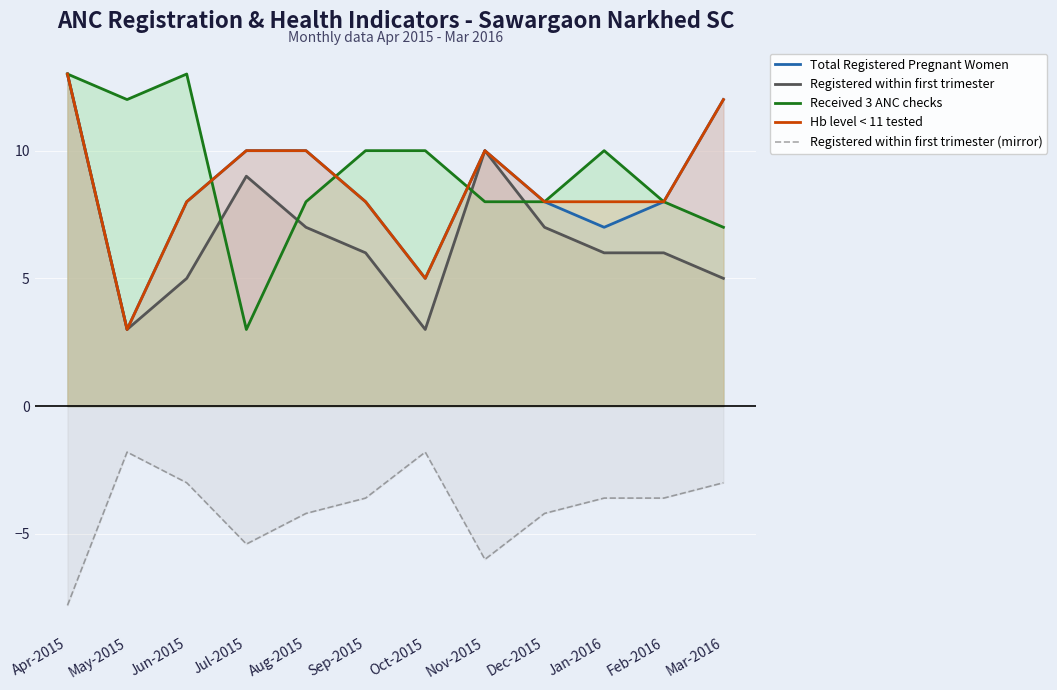

What is the maximum value for Registered within first trimester (mirror)?

-1.8